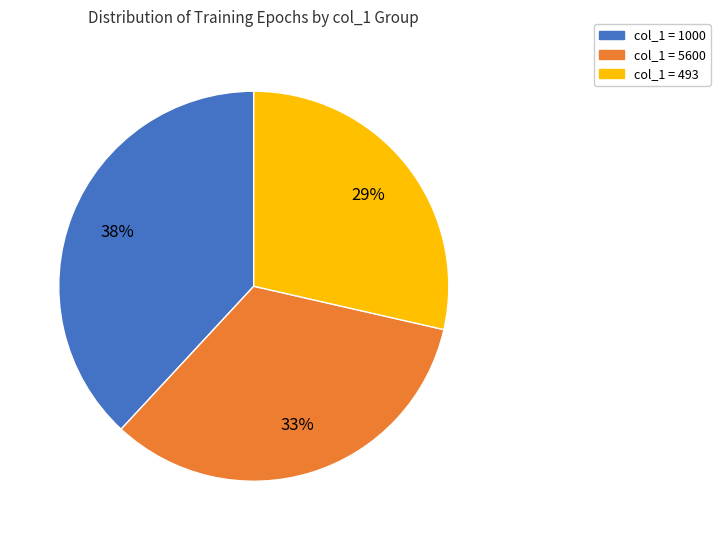

To the nearest percent, what is the average slice percentage?

33%